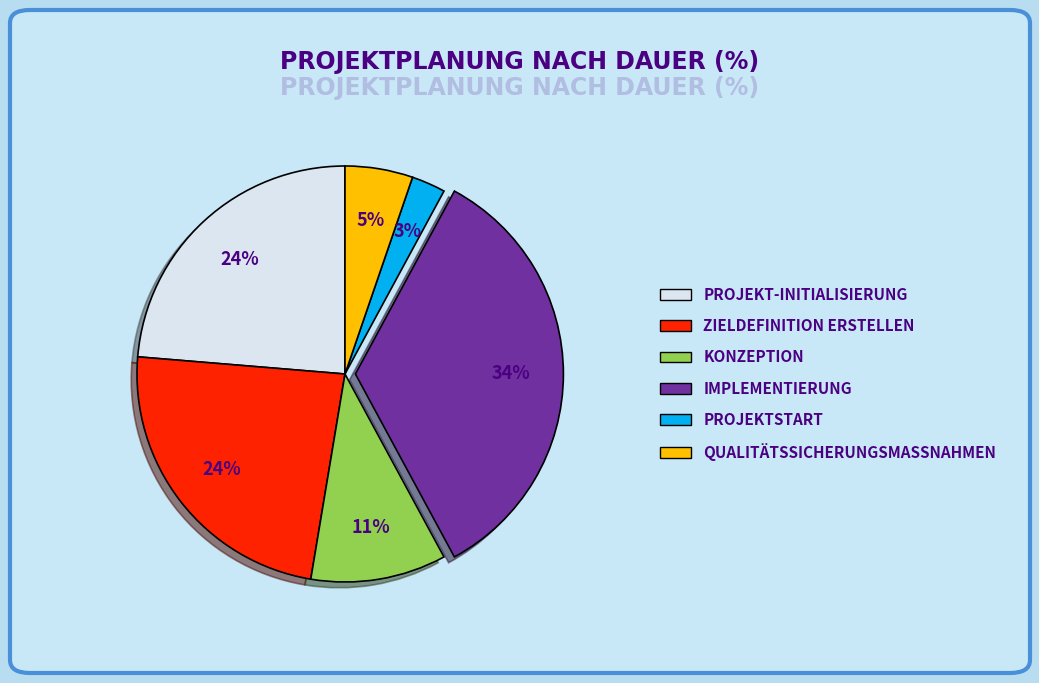

Is there a majority slice in this chart?

No